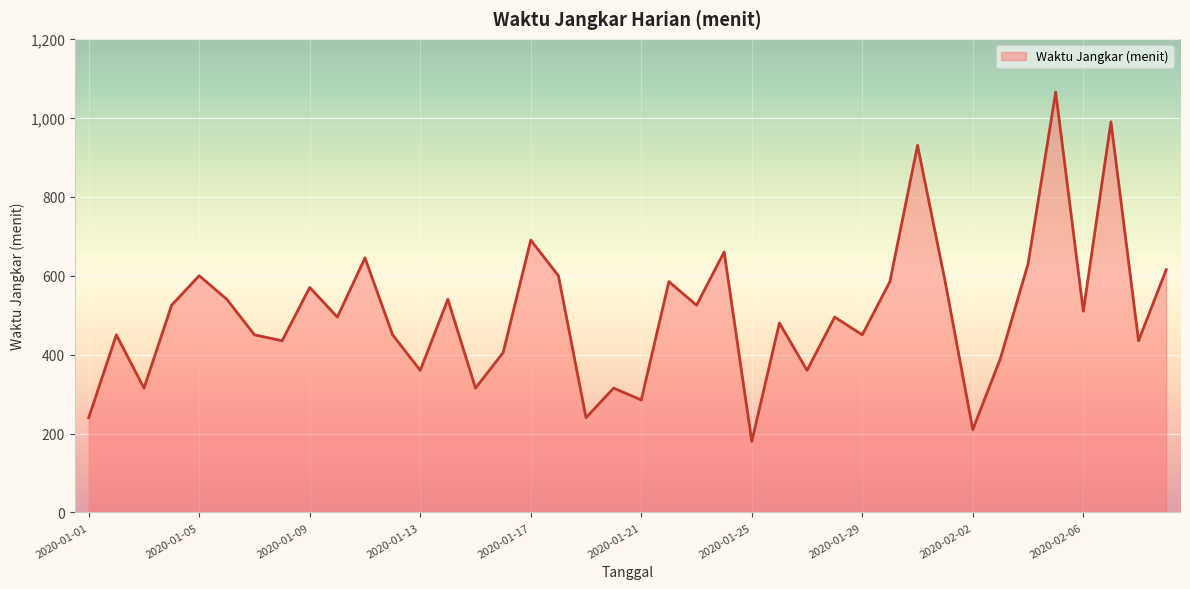

How many interior local valleys (lower than both neighbors) does the data have?

14